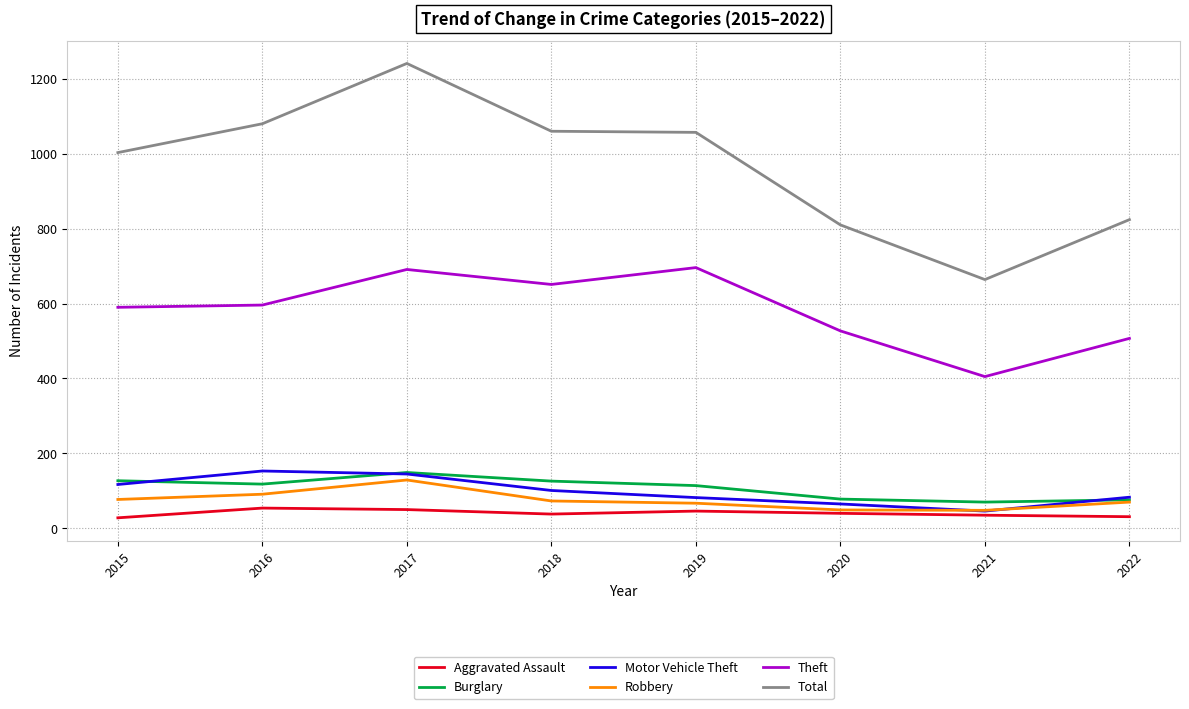

At which label is Theft closest to 550?

2020